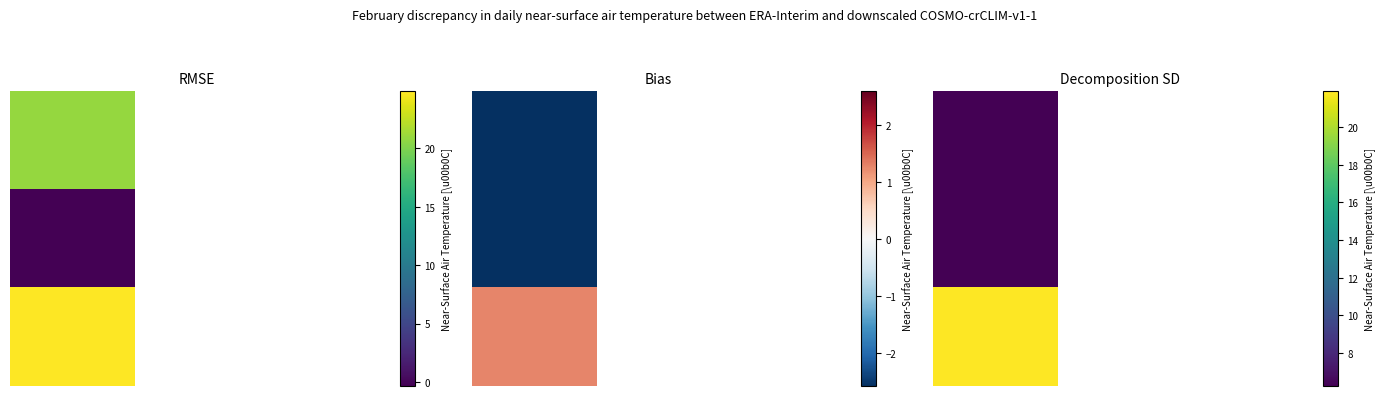

True or false: 2.0 has a value of 21.9 at 0.0.

True